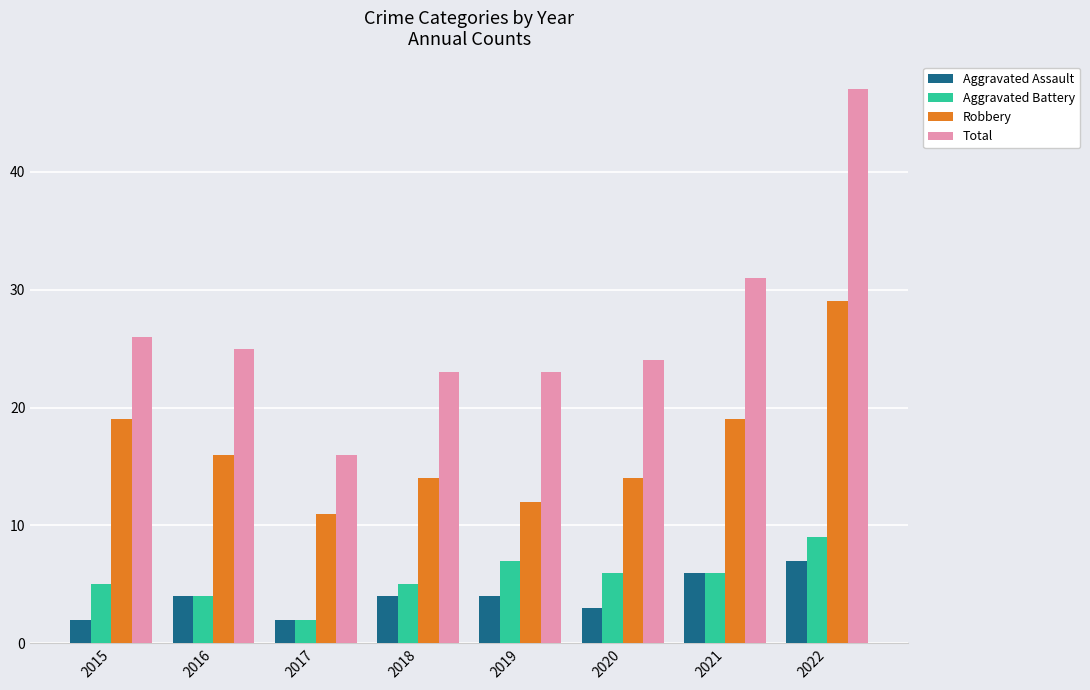

What is the difference between the maximum and second lowest values in the Total series?

24